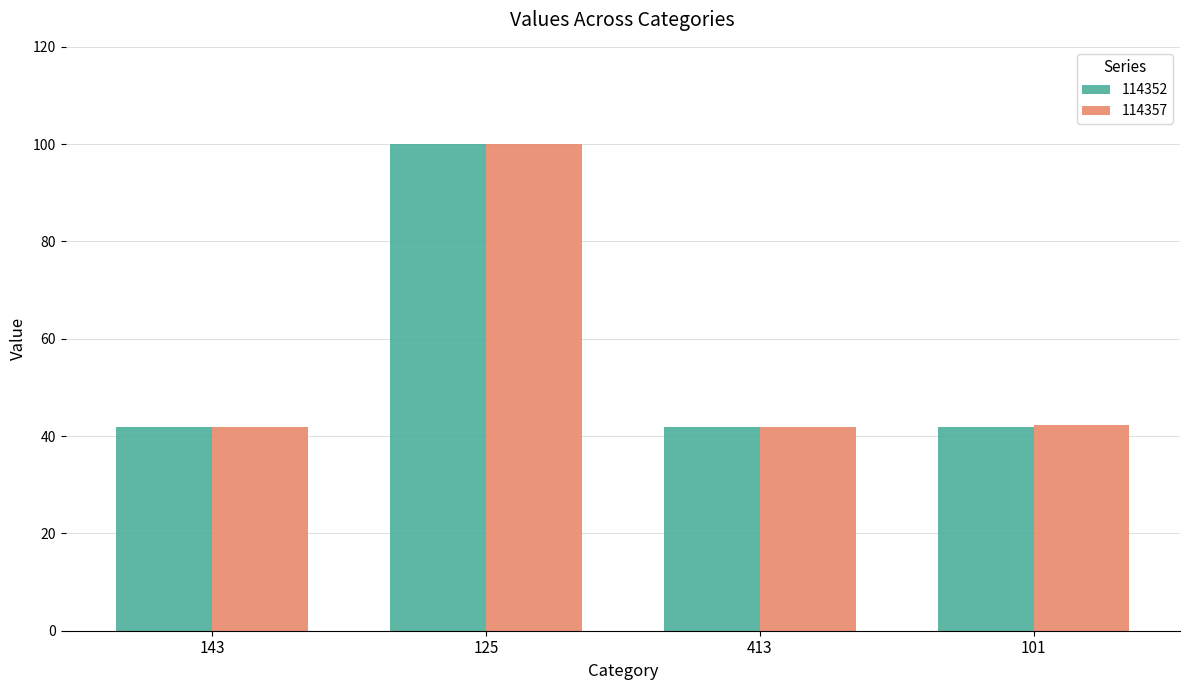

At which category is the sum across all series the highest?

125